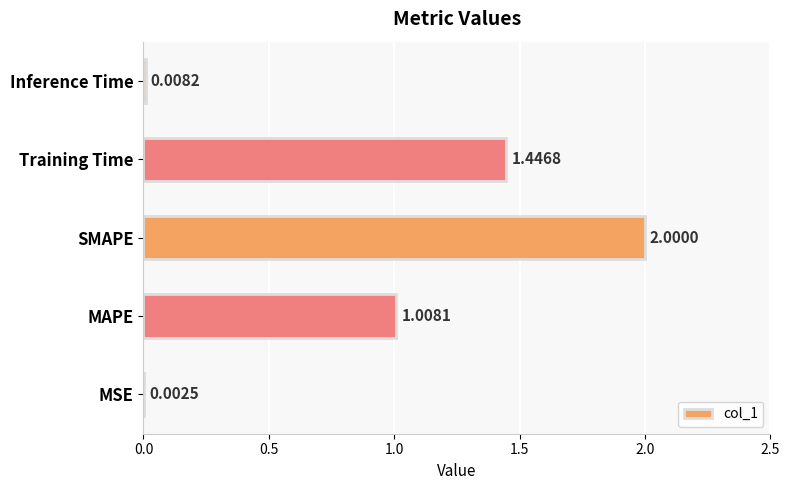

Where is the data nearest to the value 1?

MAPE